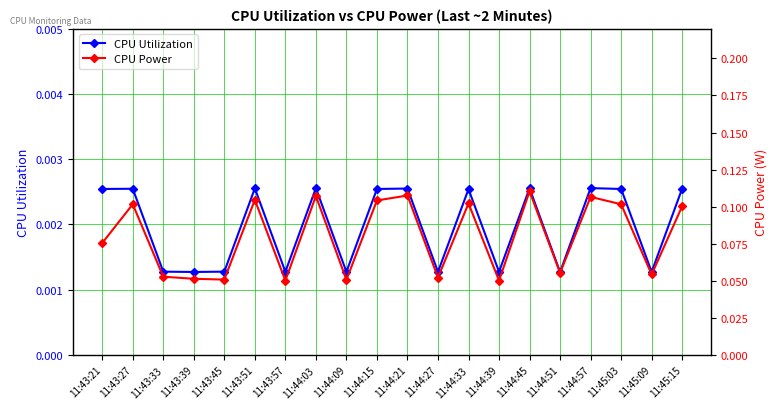

True or false: CPU Power and CPU Utilization cross at least once.

False